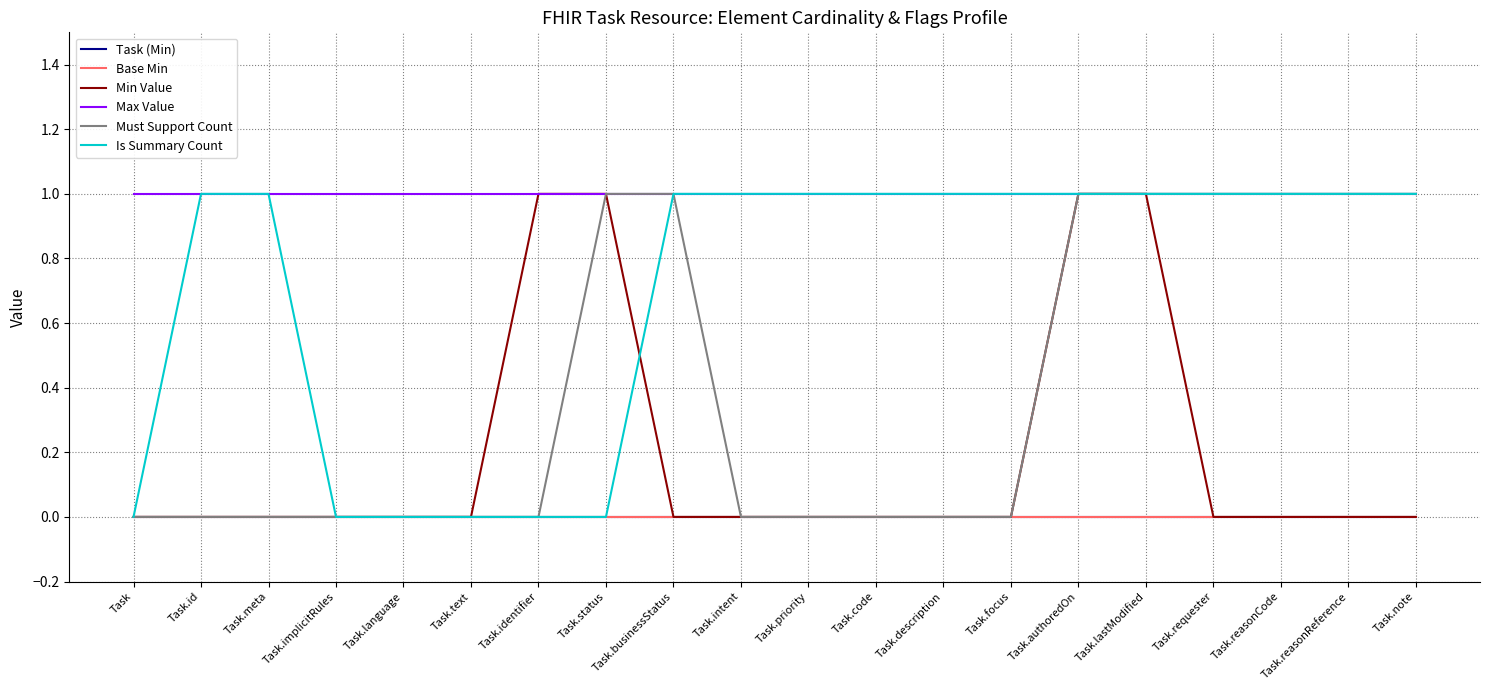

Reading left to right, what are all the values shown in this chart?

Task (Min): 0	0	0	0	0	0	0	0	0	0	0	0	0	0	0	0	0	0	0	0
Base Min: 0	0	0	0	0	0	0	0	0	0	0	0	0	0	0	0	0	0	0	0
Min Value: 0	0	0	0	0	0	1	1	0	0	0	0	0	0	1	1	0	0	0	0
Max Value: 1	1	1	1	1	1	1	1	1	1	1	1	1	1	1	1	1	1	1	1
Must Support Count: 0	0	0	0	0	0	0	1	1	0	0	0	0	0	1	1	1	1	1	1
Is Summary Count: 0	1	1	0	0	0	0	0	1	1	1	1	1	1	1	1	1	1	1	1